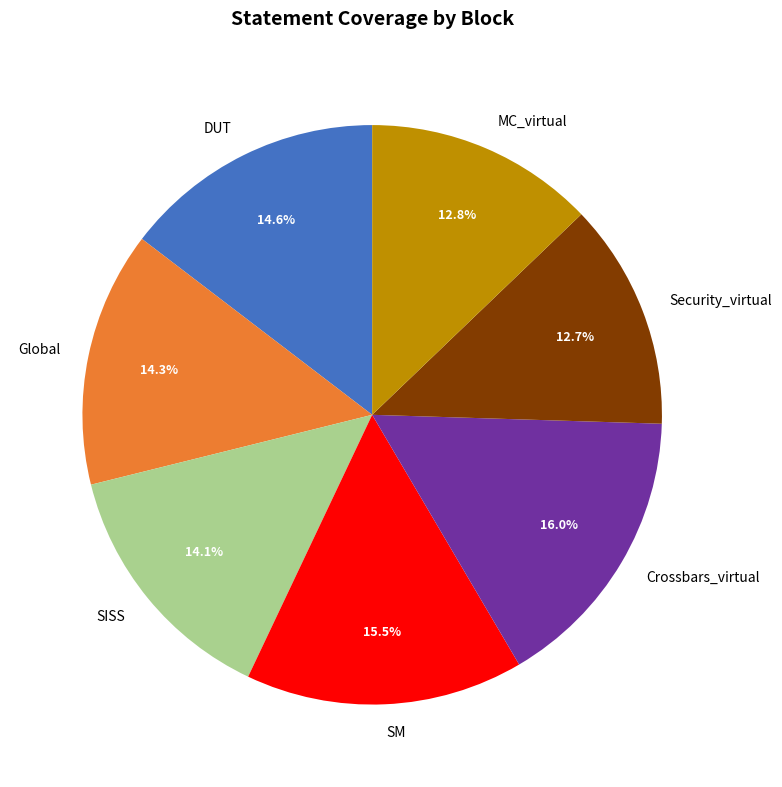

Combined, what portion of the pie is SISS and DUT?

28.7%